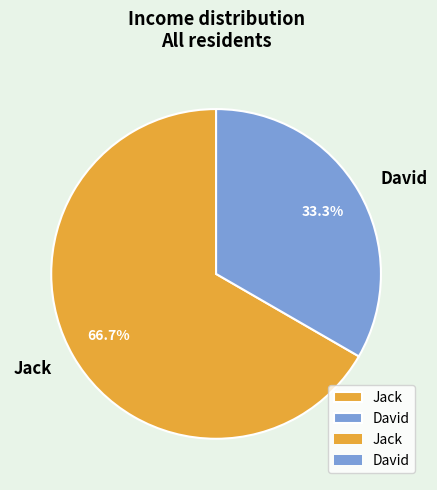

How many segments does this pie chart have?

2